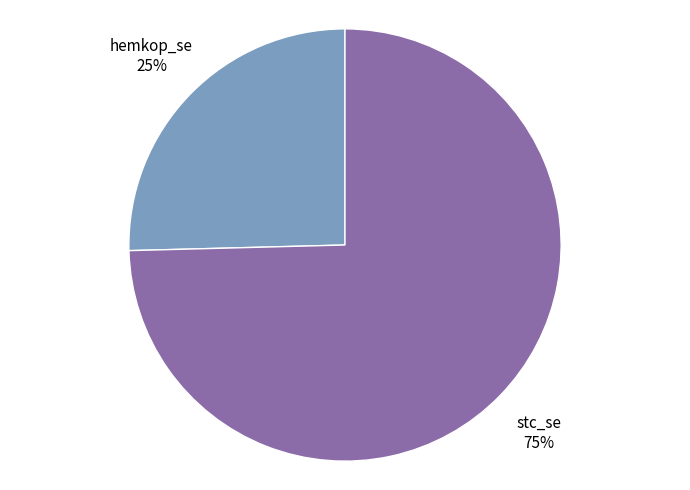

Does any single category account for the majority?

Yes